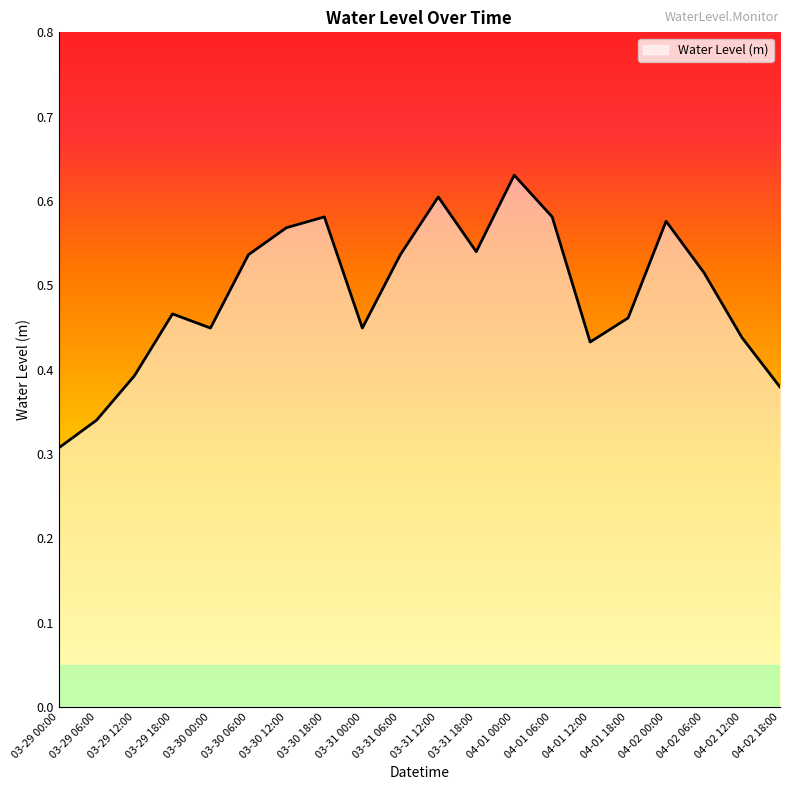

Where is the data nearest to the value 0?

03-29 00:00